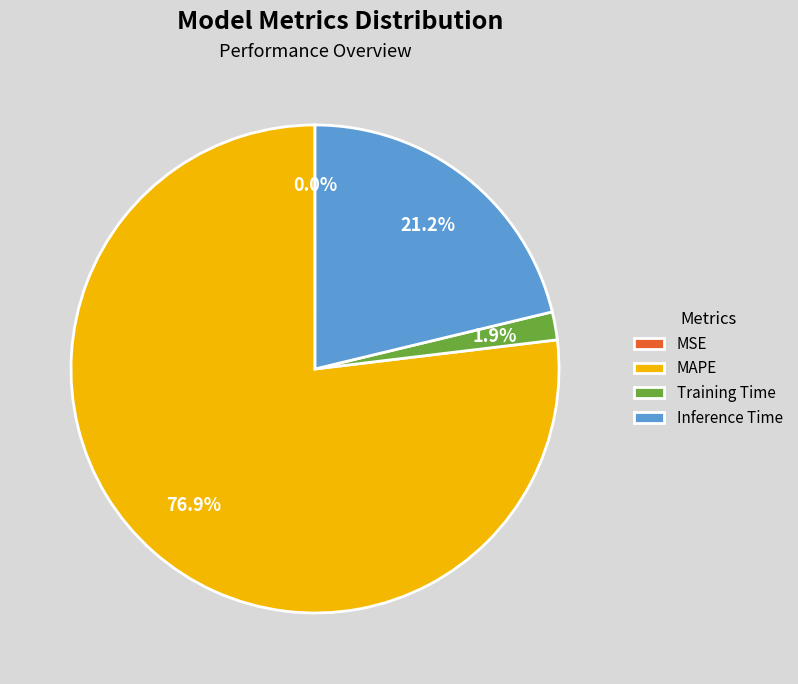

Combined, do Training Time and MAPE account for over 50%?

Yes